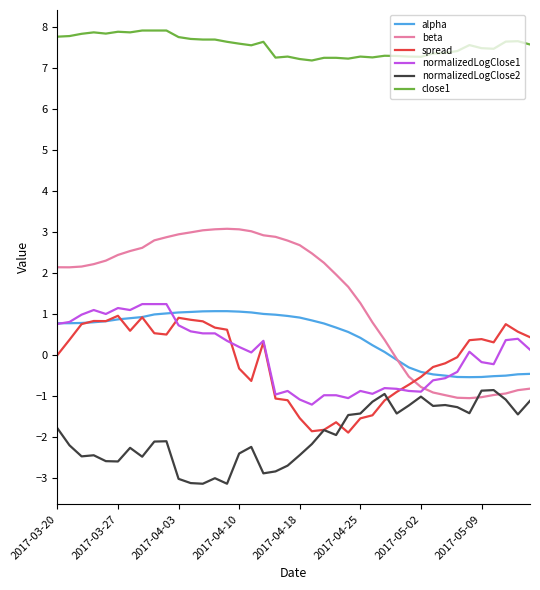

True or false: close1 and spread intersect in this chart.

False